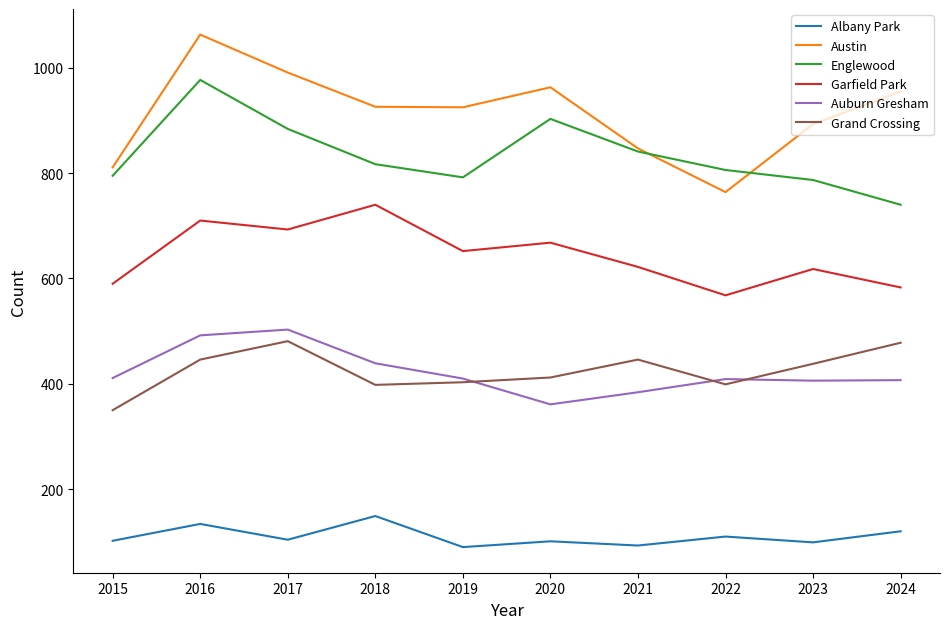

What is the spread (max minus min) of values at 2015?

709